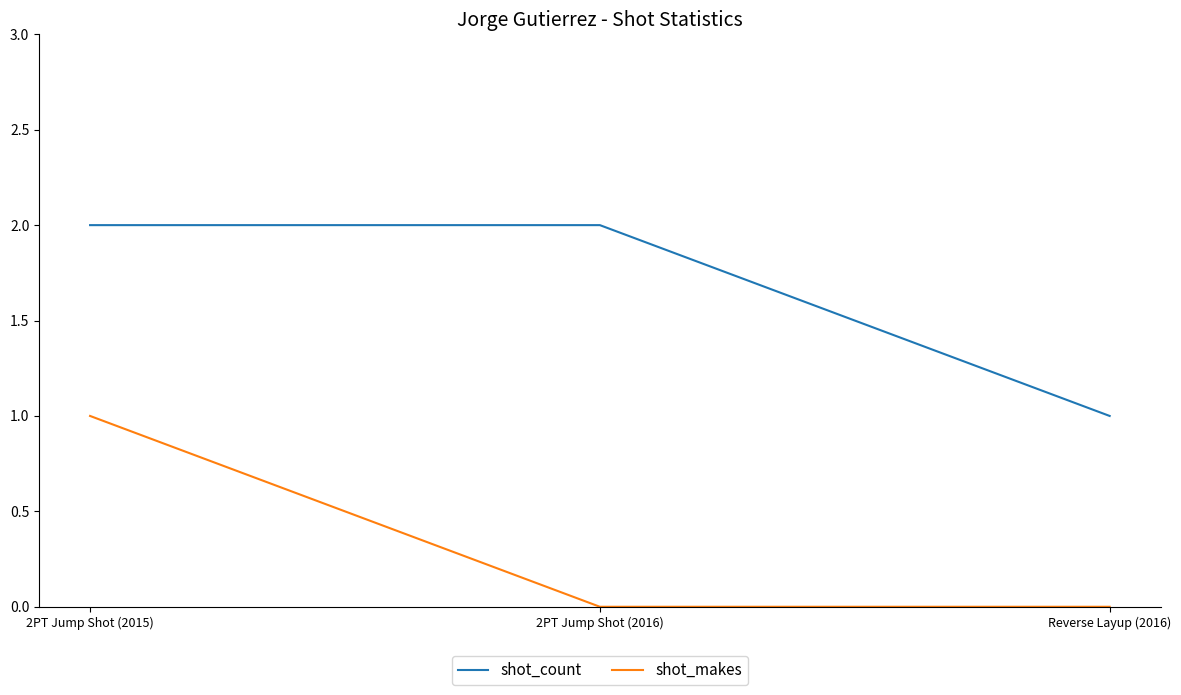

What is the difference between the maximum and minimum values in the shot_makes series?

1